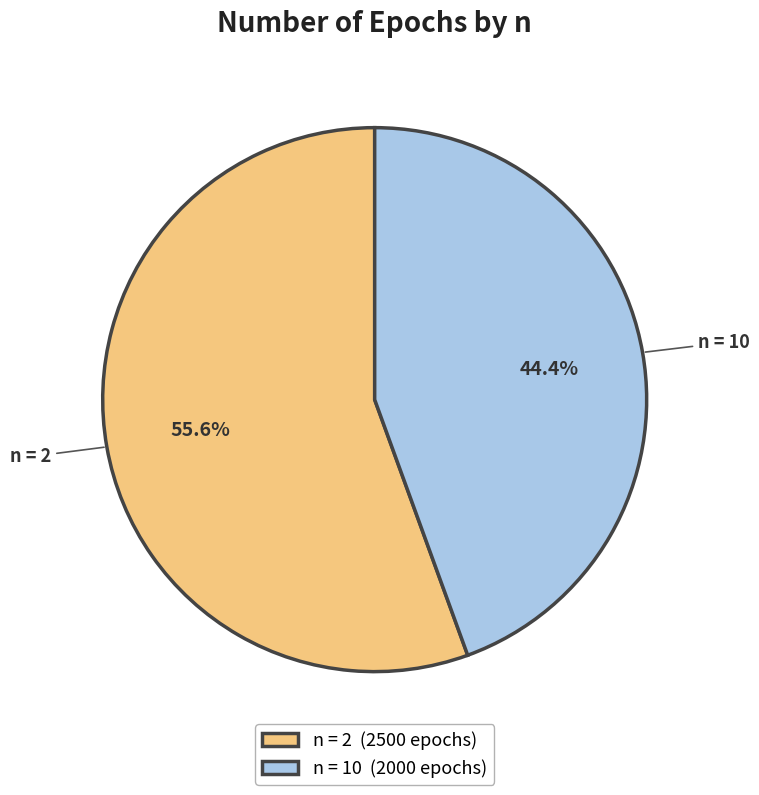

To the nearest percent, what is the difference between the largest and smallest slice percentages?

11%